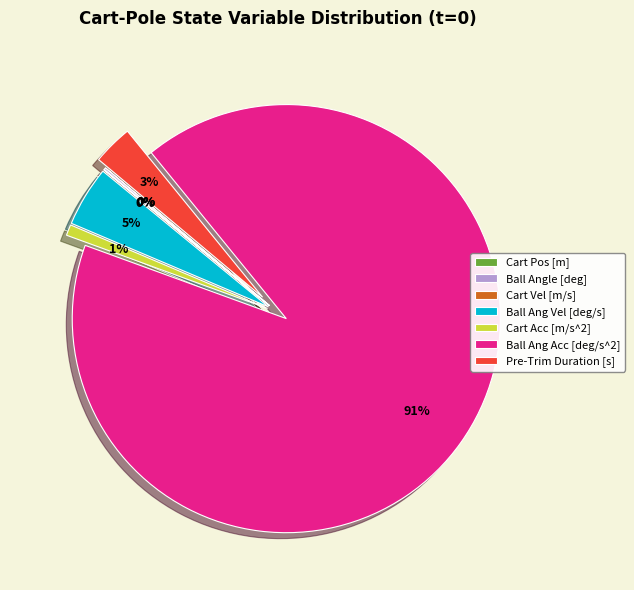

True or false: Pre-Trim Duration [s] accounts for 3% of the total.

True